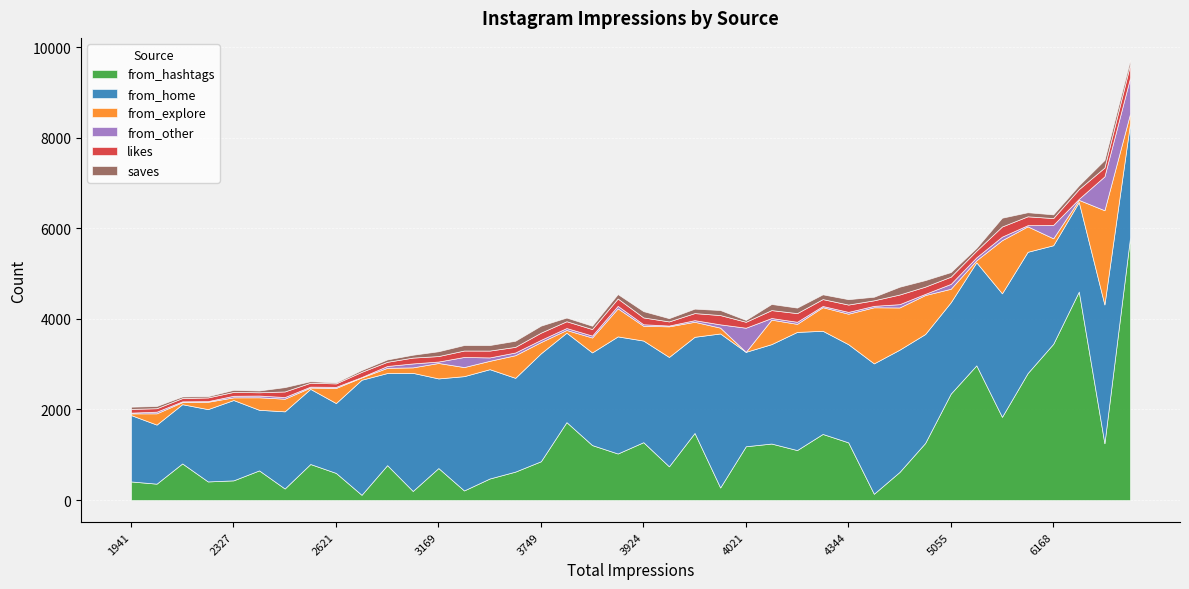

Does the chart display data point markers on the line(s)?

No